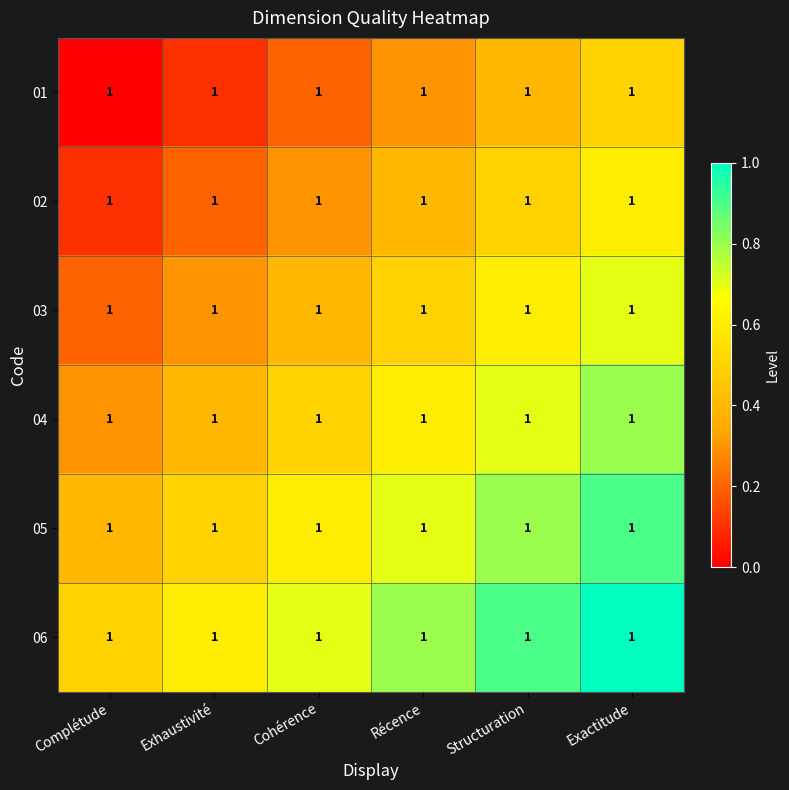

How many data points in 01 are above 0?

5